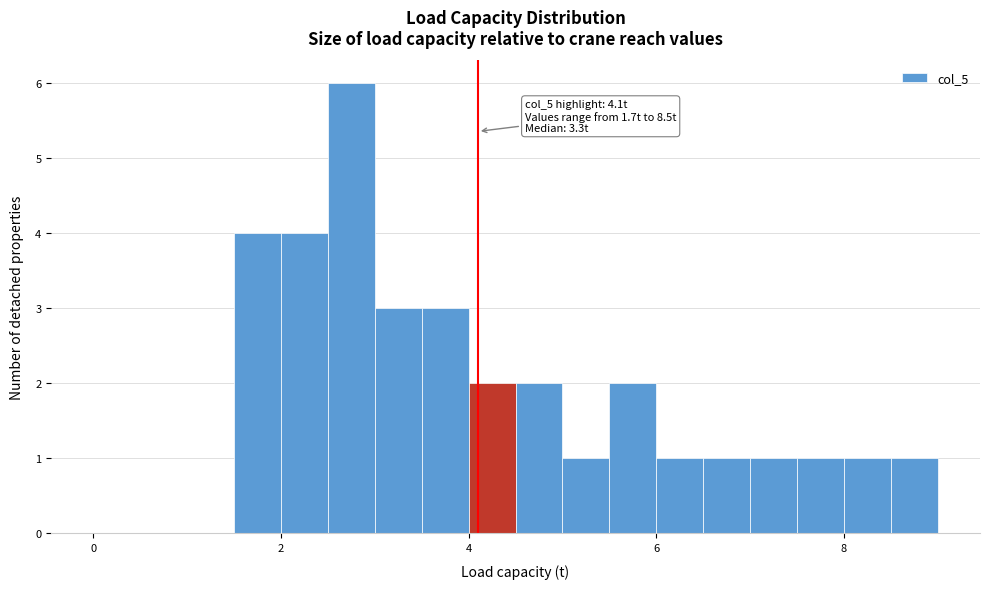

Around what value on the x-axis is the tallest bar? Give the approximate position of its centre, as read against the axis.

2.8